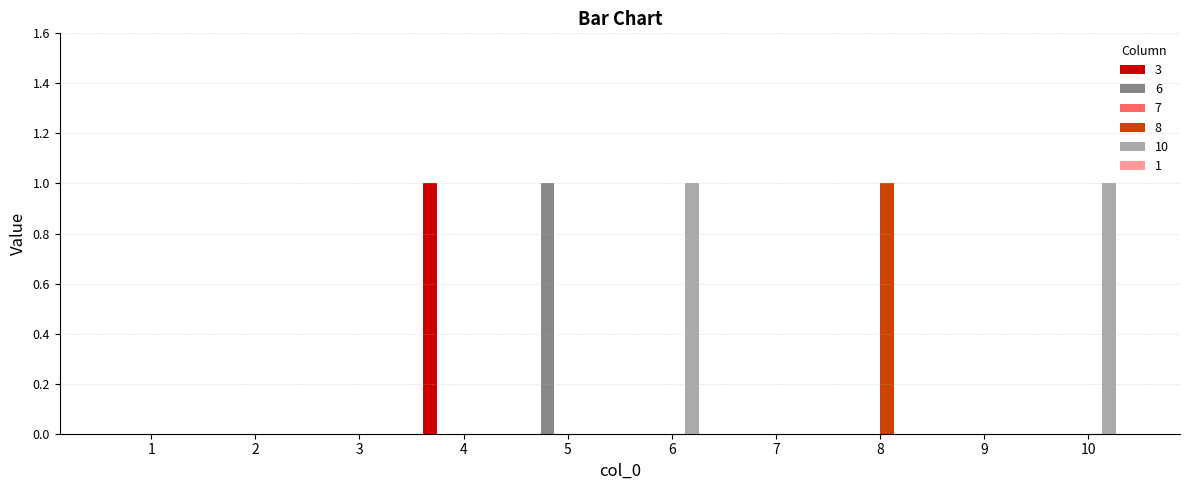

Which series has the largest total across all categories?

10